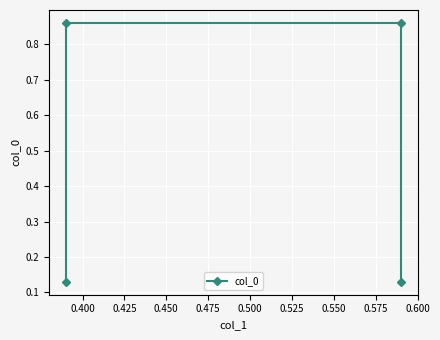

What is the sum of all values?

2.0